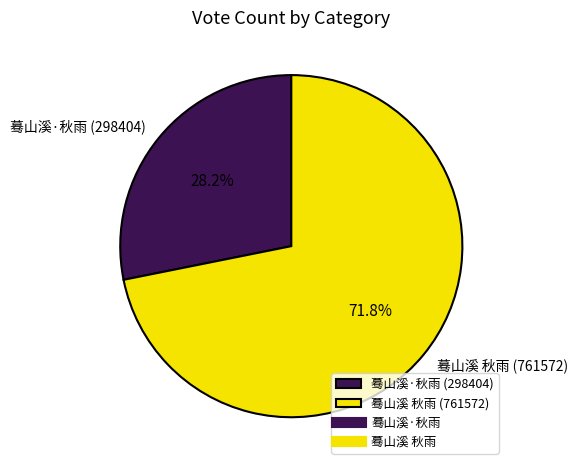

How many slices are in this pie chart?

2